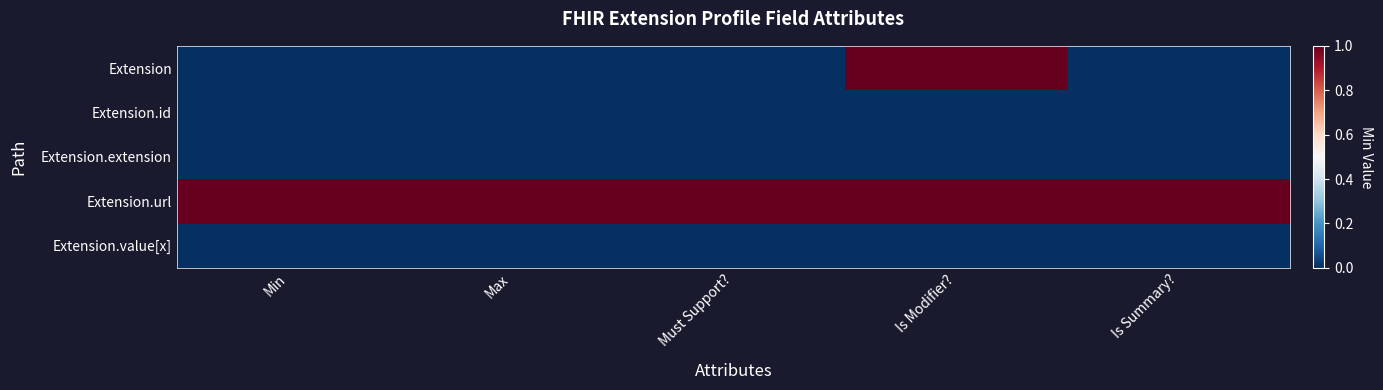

What is the maximum value shown in the chart?

1